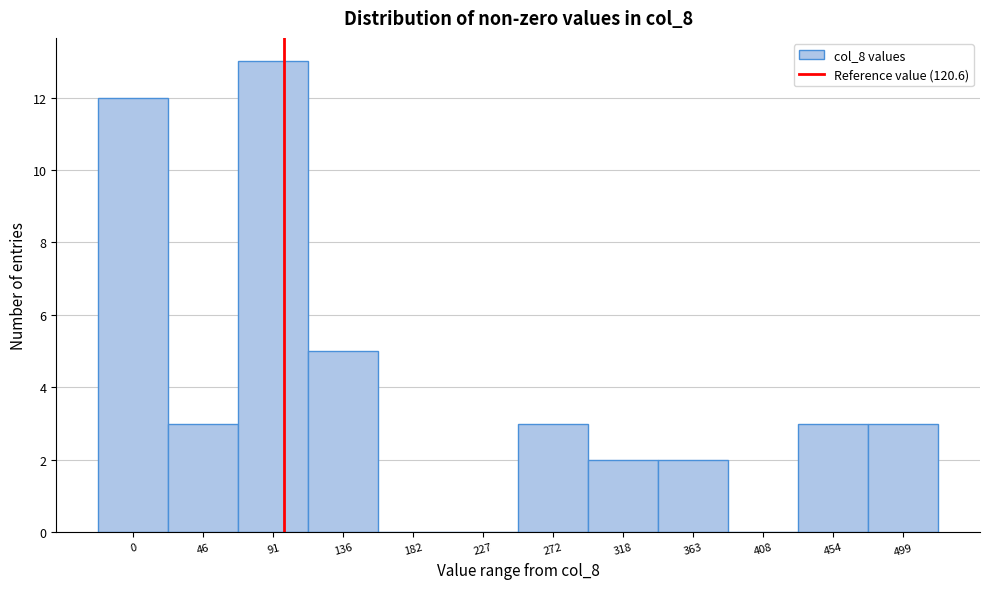

Reading right to left, list all the values displayed in this chart.

499=3	454=3	408=0	363=2	318=2	272=3	227=0	182=0	136=5	91=13	46=3	0=12